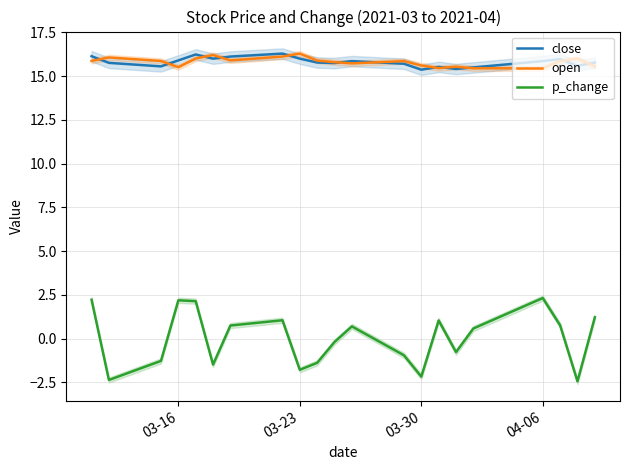

What is the maximum value for open?

16.3